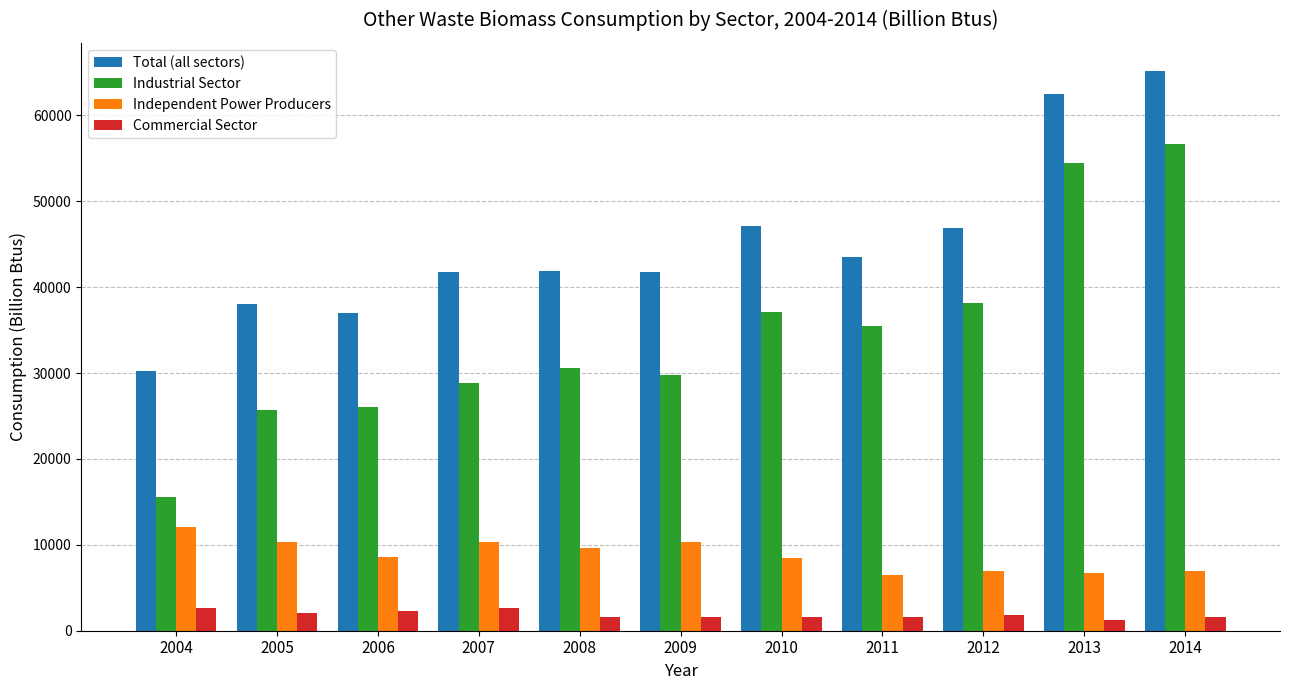

At 2012, list the series in order from largest to smallest.

Total (all sectors), Industrial Sector, Independent Power Producers, Commercial Sector